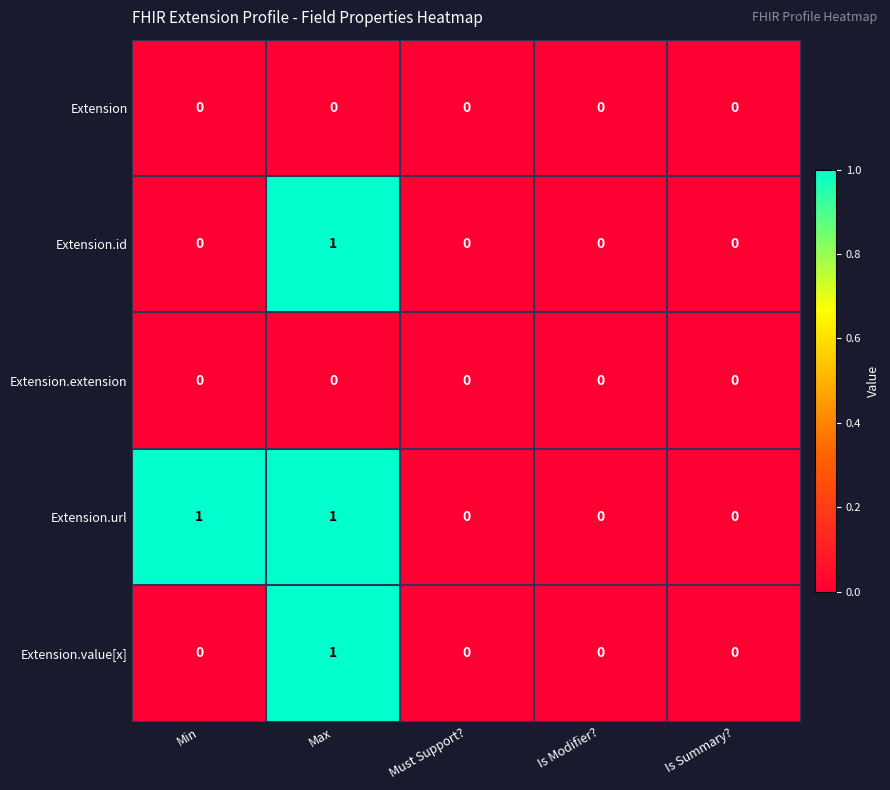

Which series changed the most between Min and Is Modifier??

Extension.url